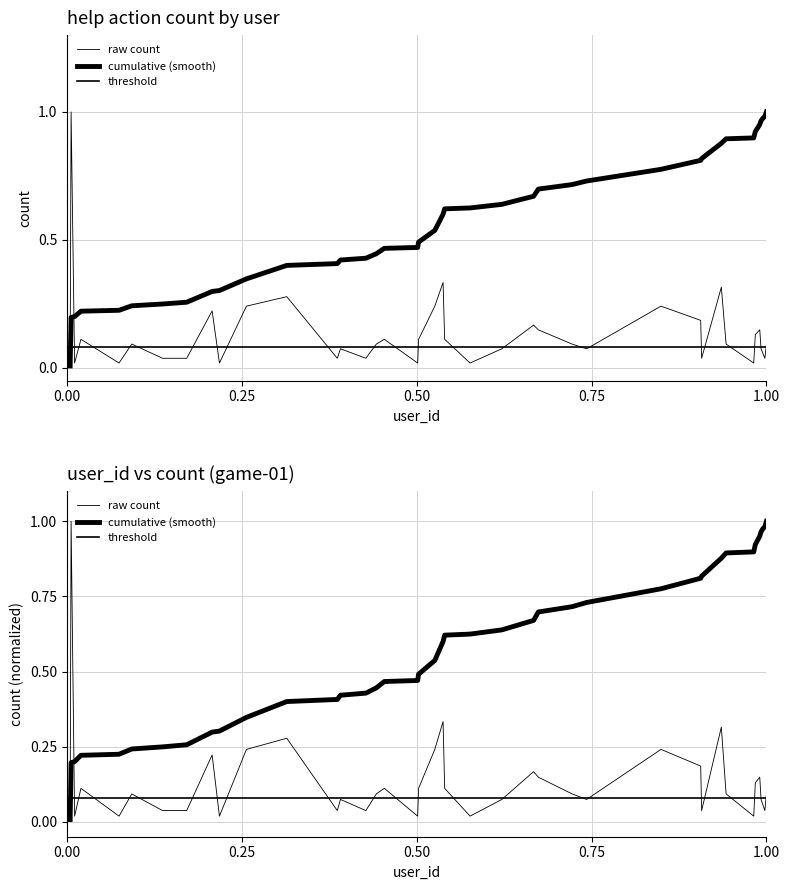

Is it true that user_id_normalized equals 0.6 at 861?

False